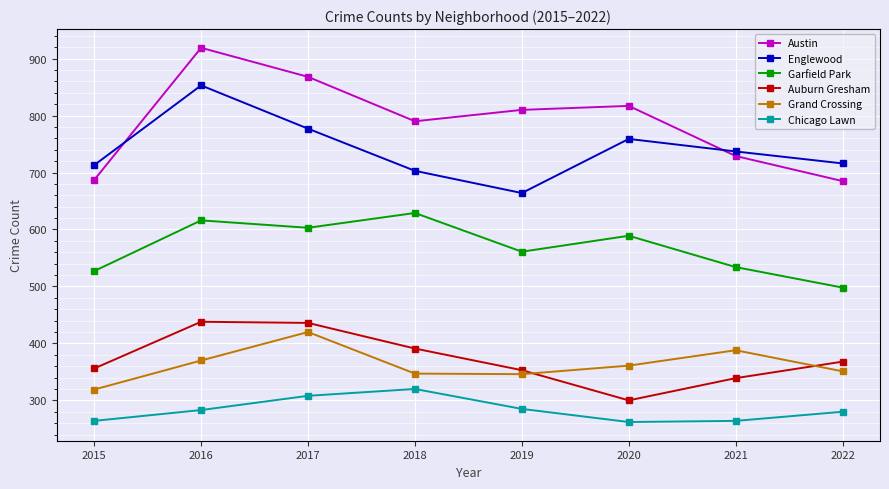

List the series in order of their peak value, highest first.

Austin, Englewood, Garfield Park, Auburn Gresham, Grand Crossing, Chicago Lawn